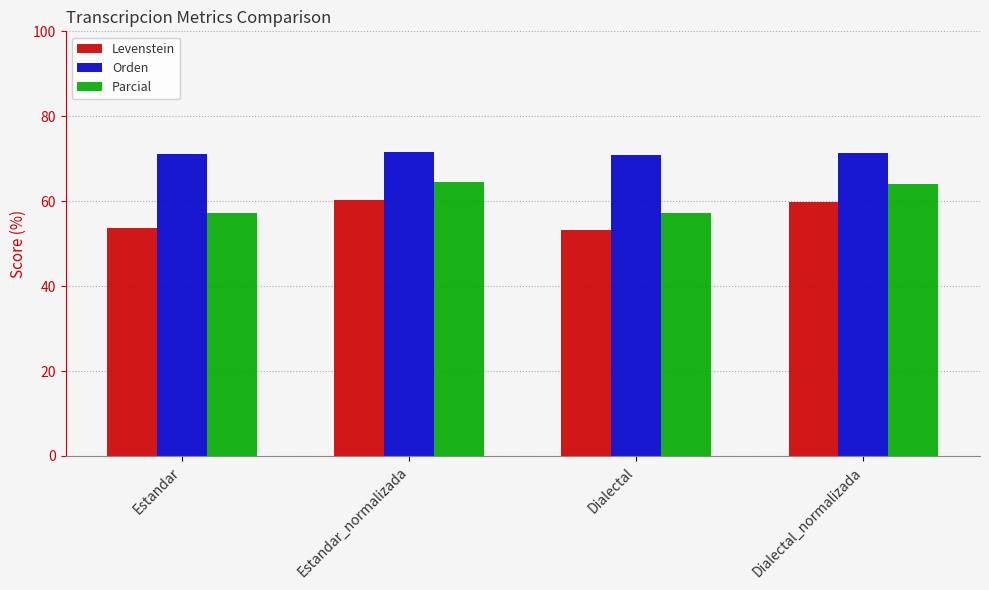

What is the difference between the second highest and second lowest values in the Orden series?

0.2